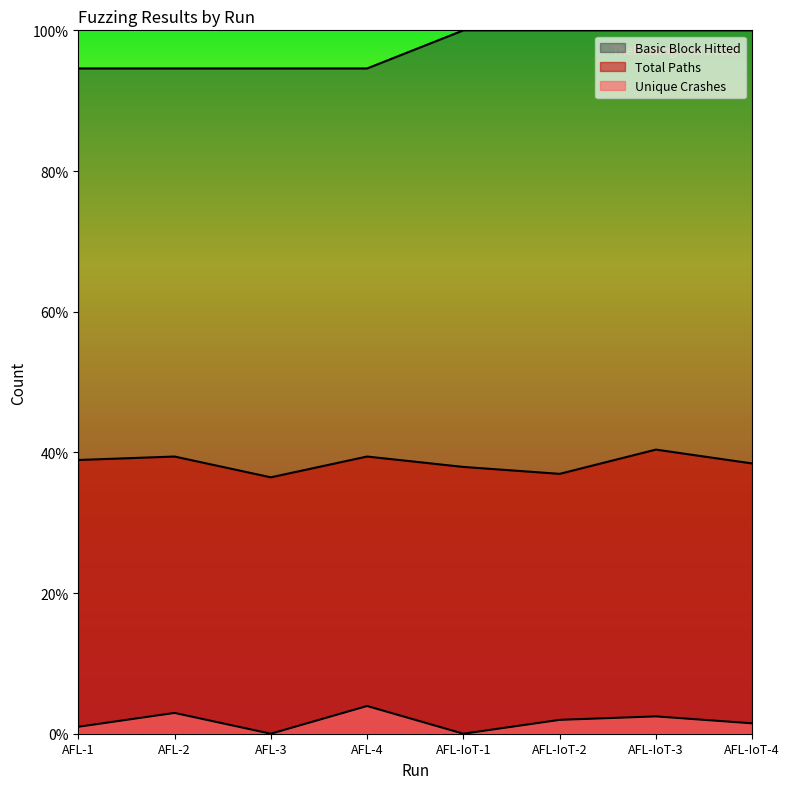

Rank the series at AFL-2 from highest to lowest value.

Basic Block Hitted, Total Paths, Unique Crashes